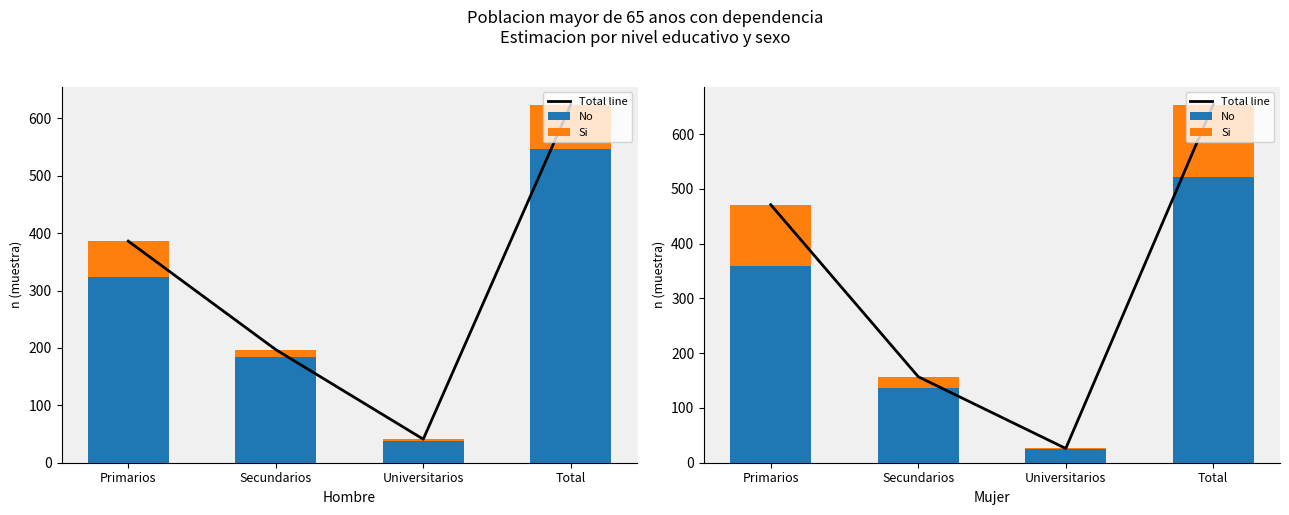

Reading left to right, extract all data points from this chart.

Total line: Primarios=471	Secundarios=157	Universitarios=26	Total=654
No: Primarios=359	Secundarios=137	Universitarios=25	Total=521
Si: Primarios=112	Secundarios=20	Universitarios=1	Total=133